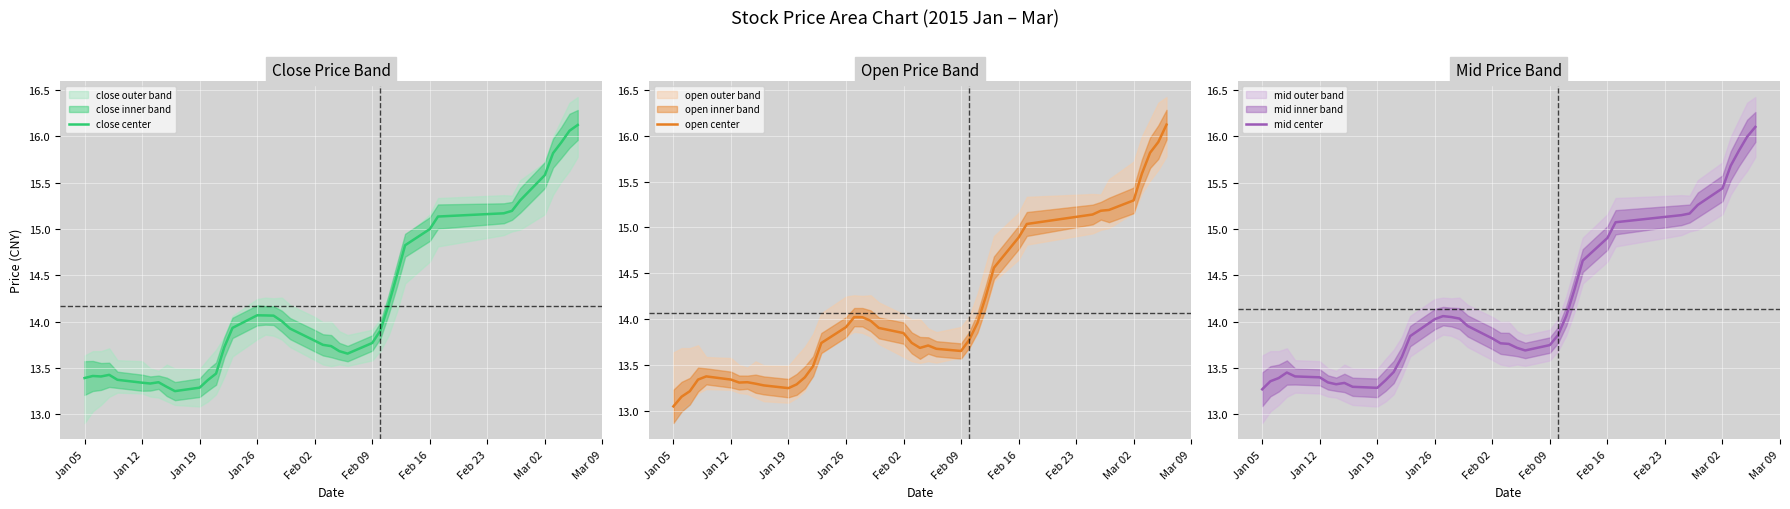

True or false: close center has a value of 14.1 at Jan 26.

True